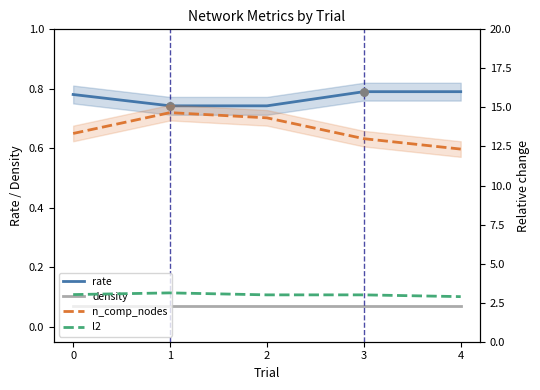

Which series has the largest Y range (max minus min)?

n_comp_nodes